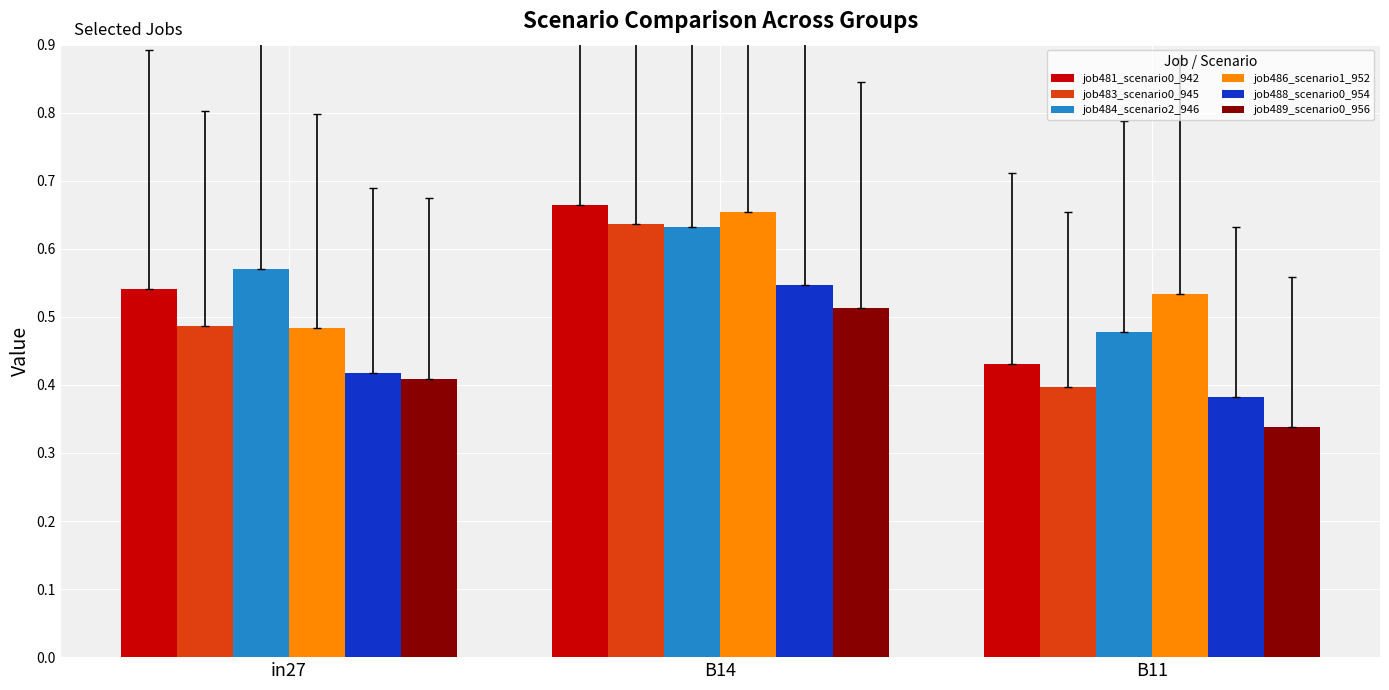

Where is job483_scenario0_945 nearest to the value 0?

B11